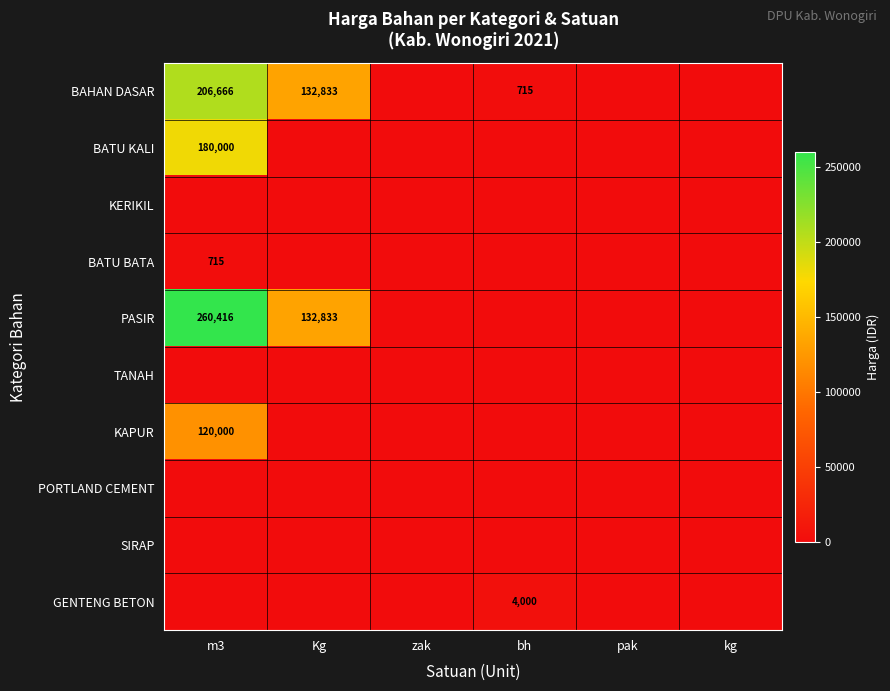

The value of GENTENG BETON at bh is 2379. True or false?

False